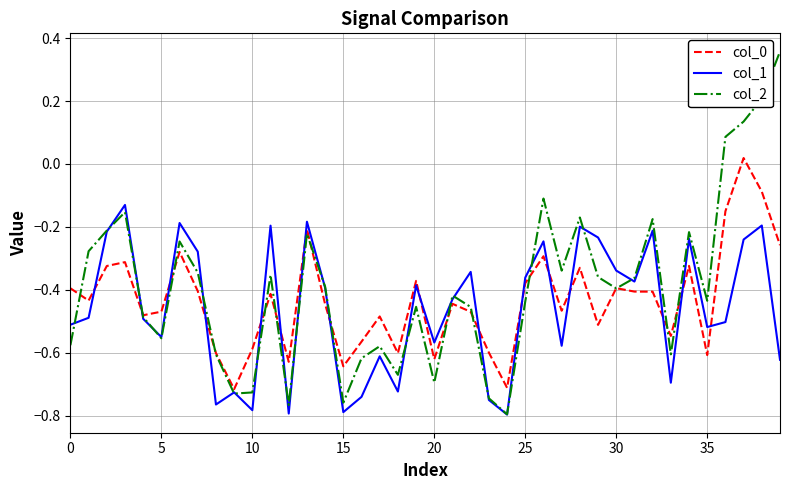

Where is the first local minimum for col_1?

5